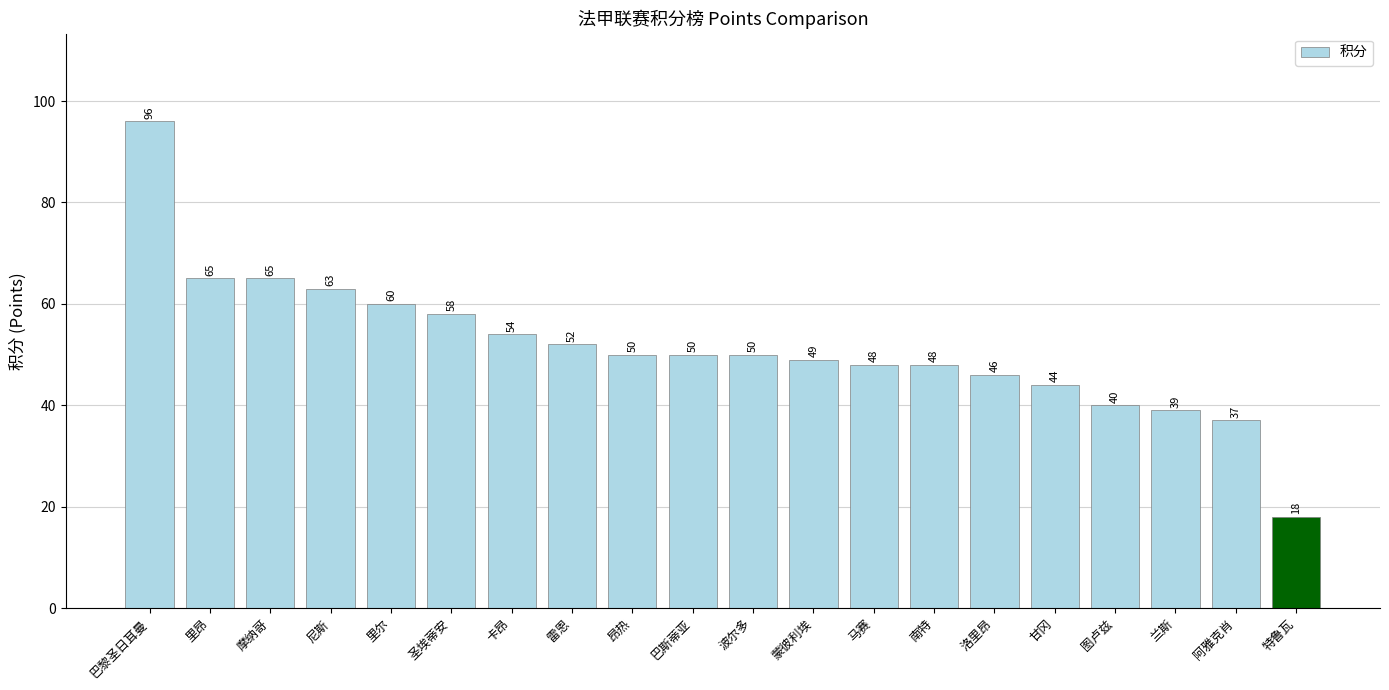

What is the label of the 13th bar from the right?

雷恩